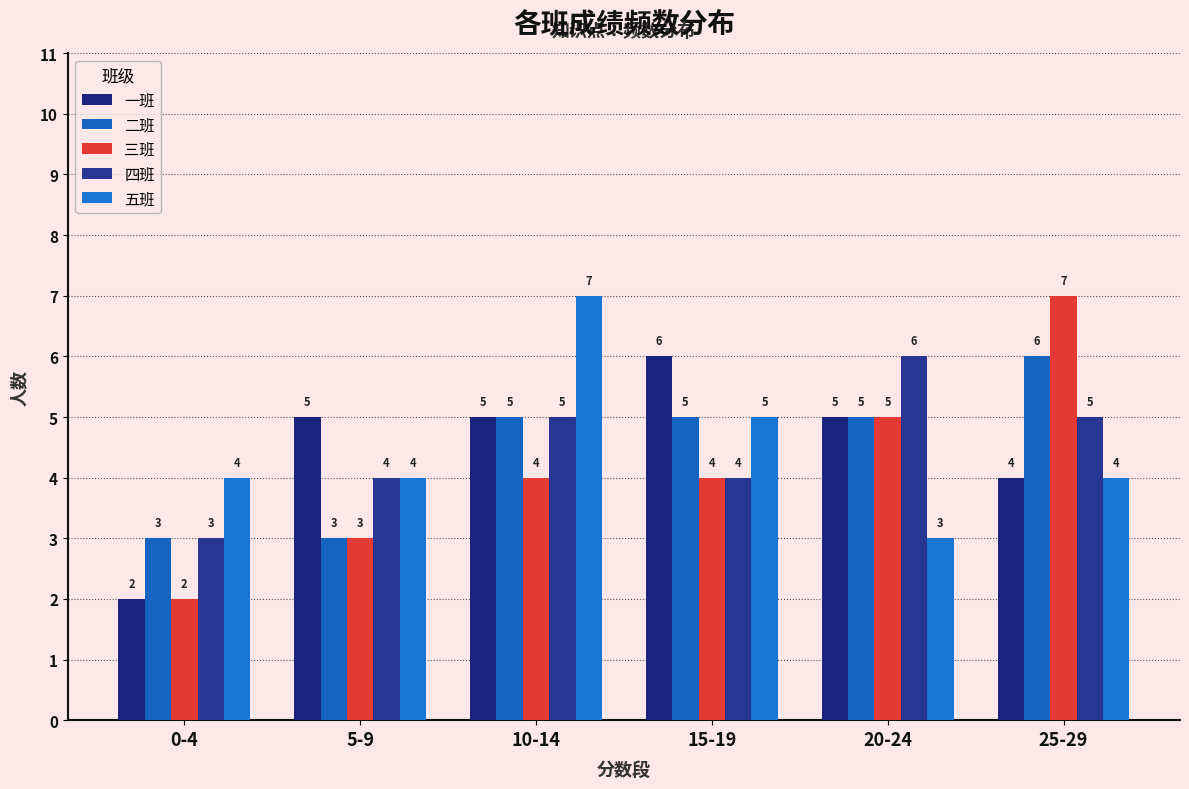

Is the value of 四班 at 20-24 greater than the value of 三班 at 5-9?

Yes